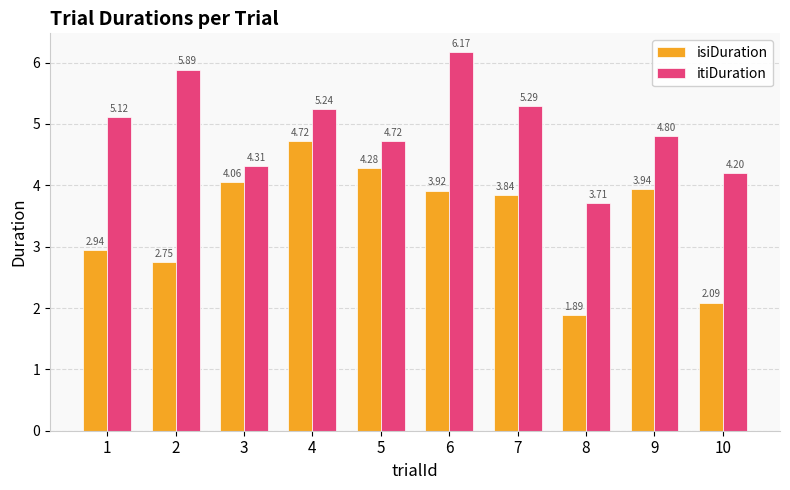

Which category has the lowest value across all series?

8